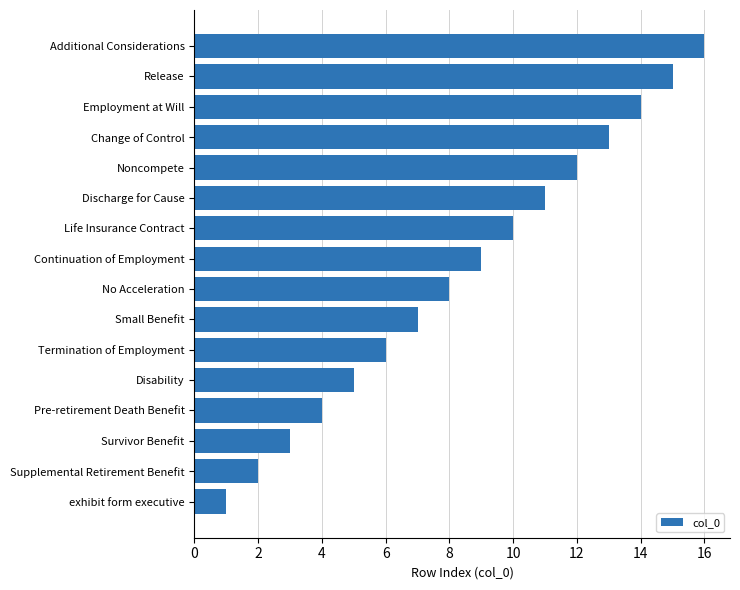

What is the difference between the maximum and minimum values?

15